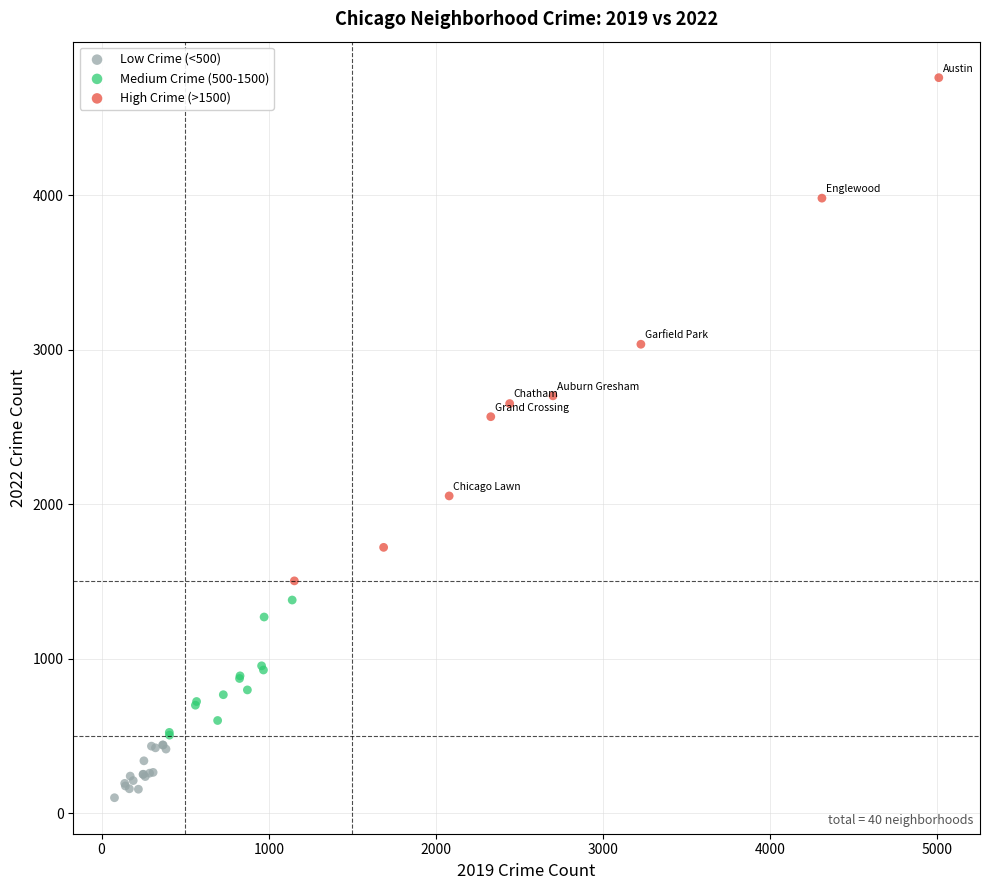

Which series has the widest spread of Y values?

High Crime (>1500)